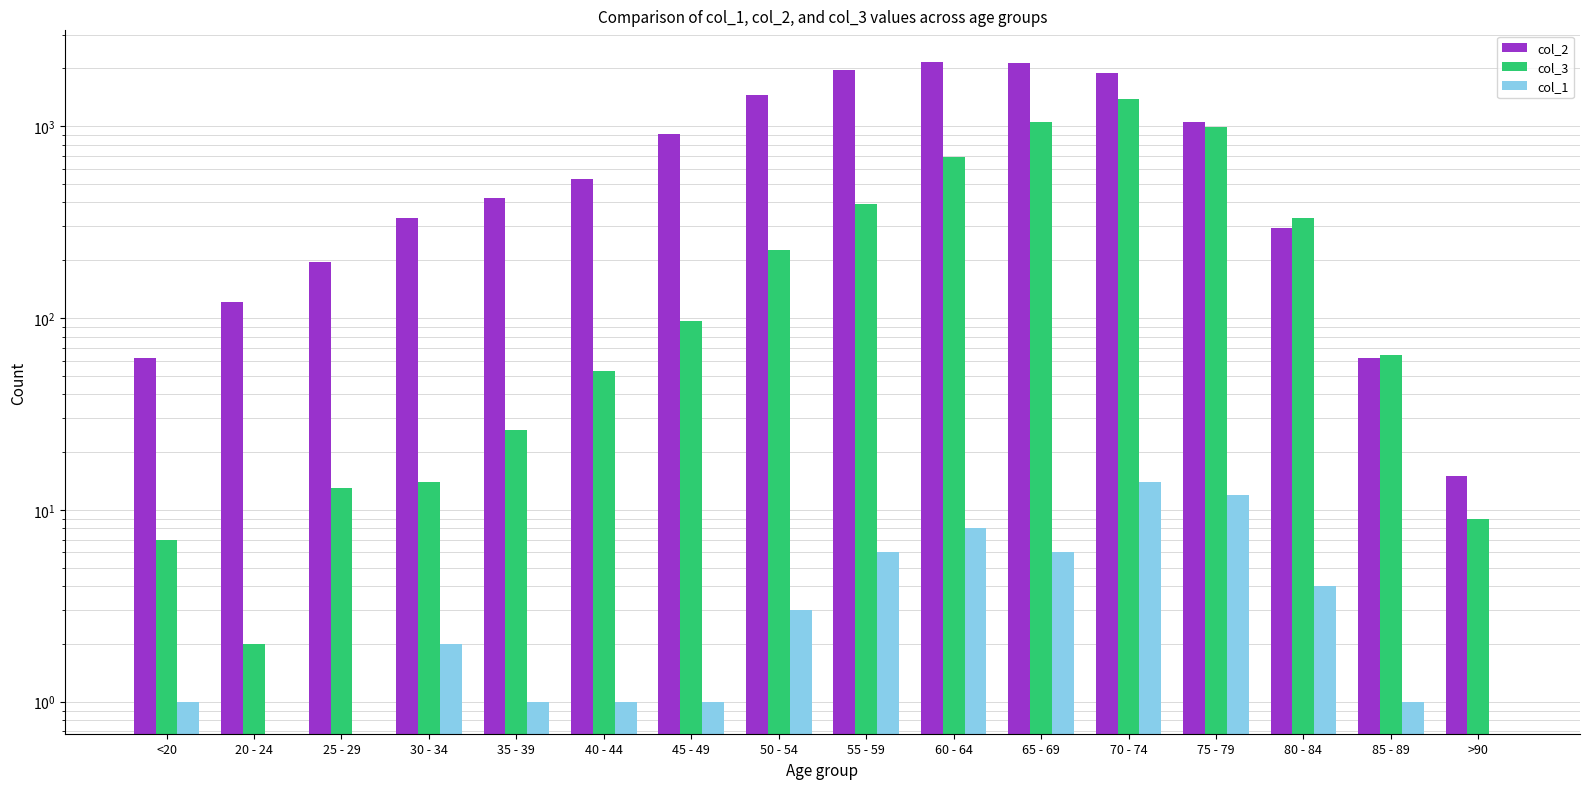

What is the sum of all col_2 values?

13581